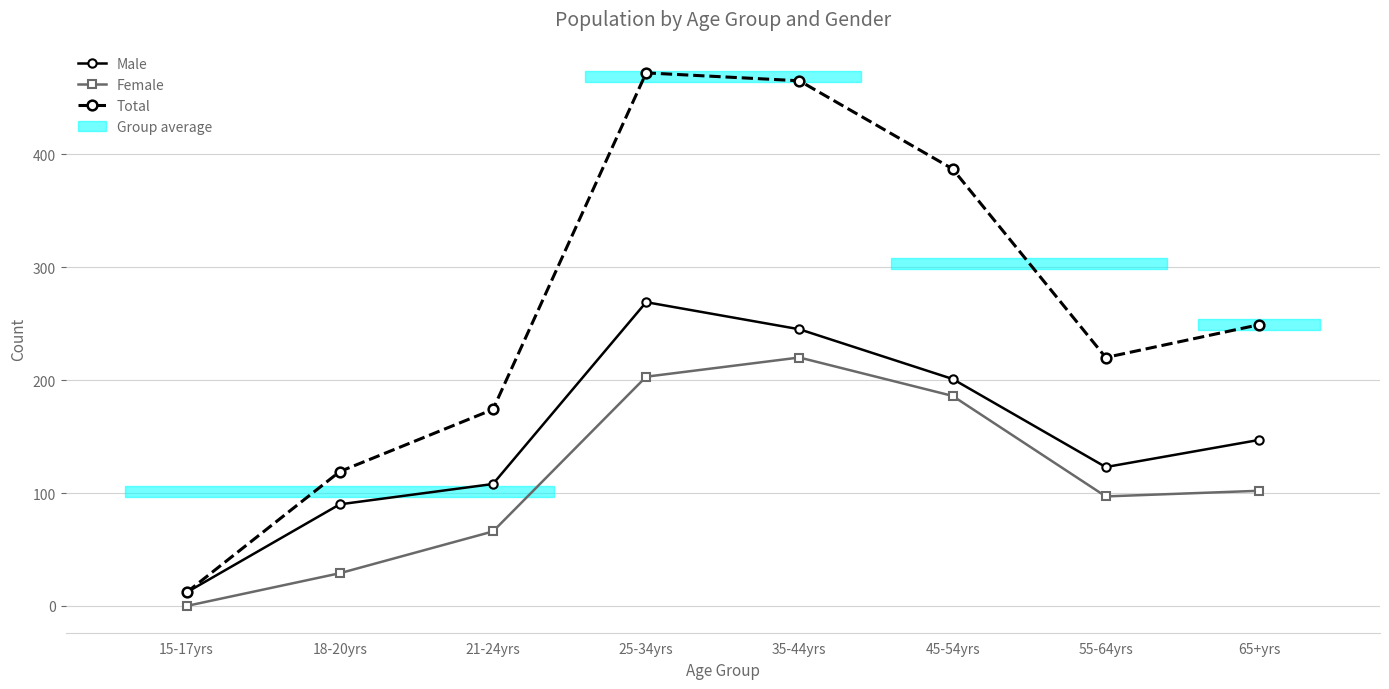

Which series has the widest spread of values?

Total